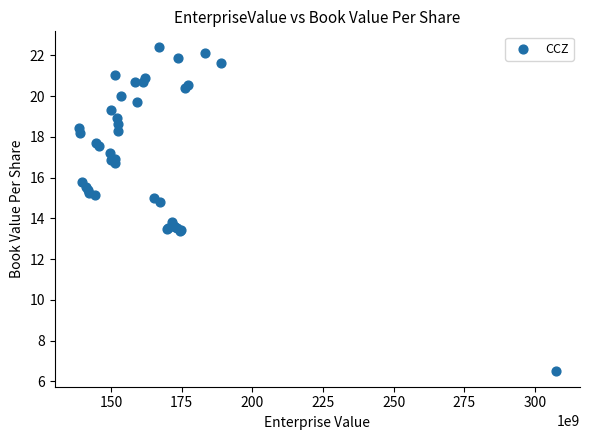

What Y value in the scatter plot is closest to 14?

13.8